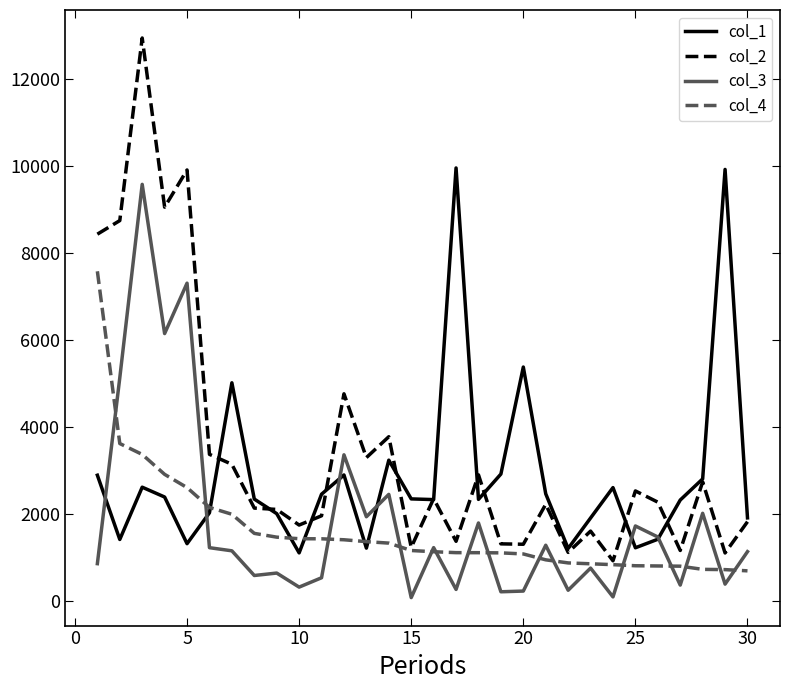

Does the chart display data point markers on the line(s)?

No